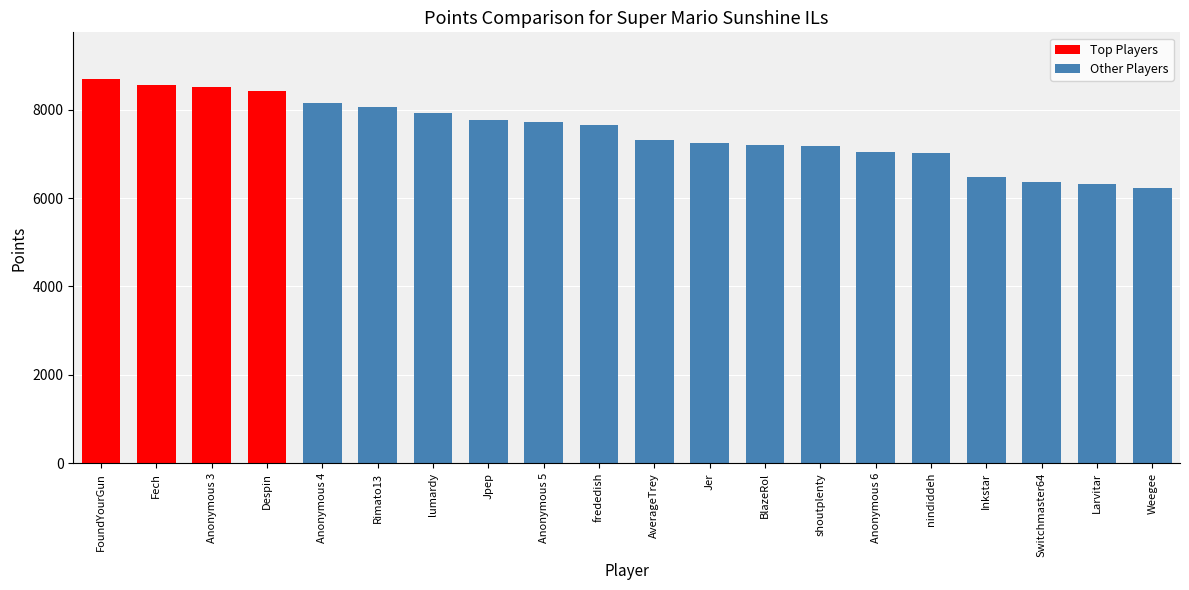

The value at shoutplenty is 10889. True or false?

False